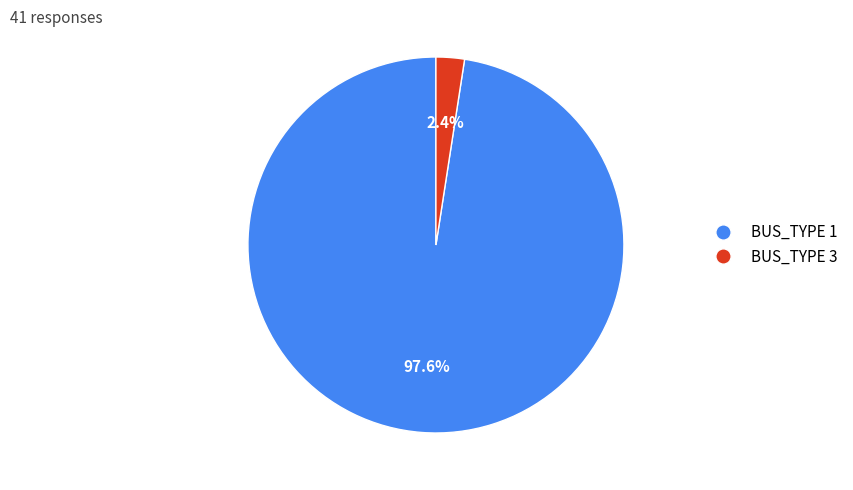

Rank the categories by value from highest to lowest.

BUS_TYPE 1, BUS_TYPE 3